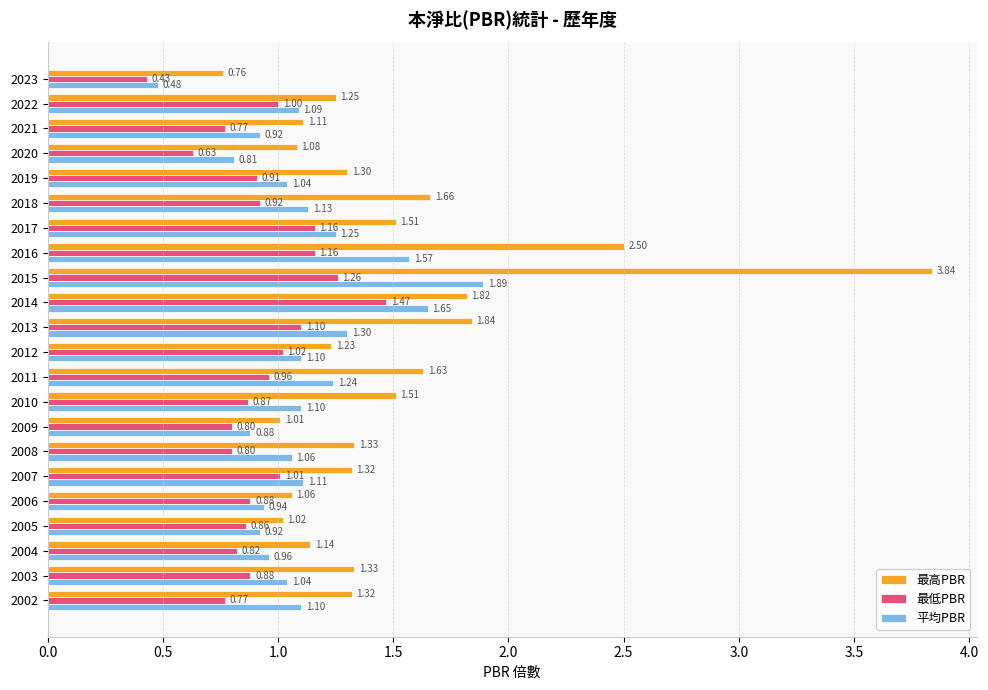

At 2016, list the series in order from largest to smallest.

最高PBR, 平均PBR, 最低PBR